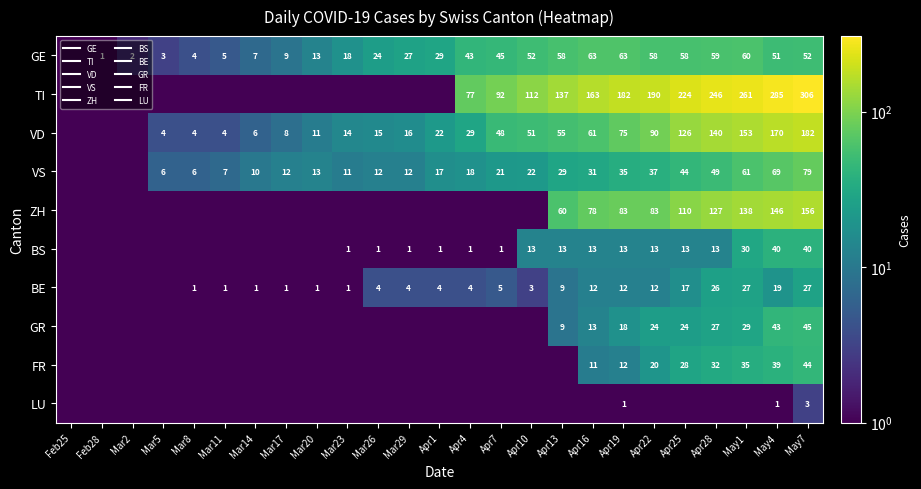

What is the sum of the BS values at Apr19 and Apr1?

14.0